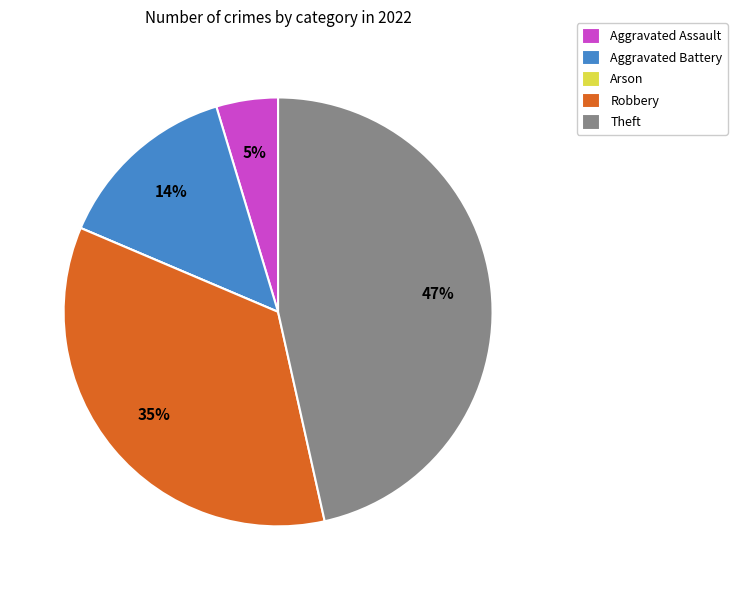

Combined, do Aggravated Battery and Robbery account for over 50%?

No